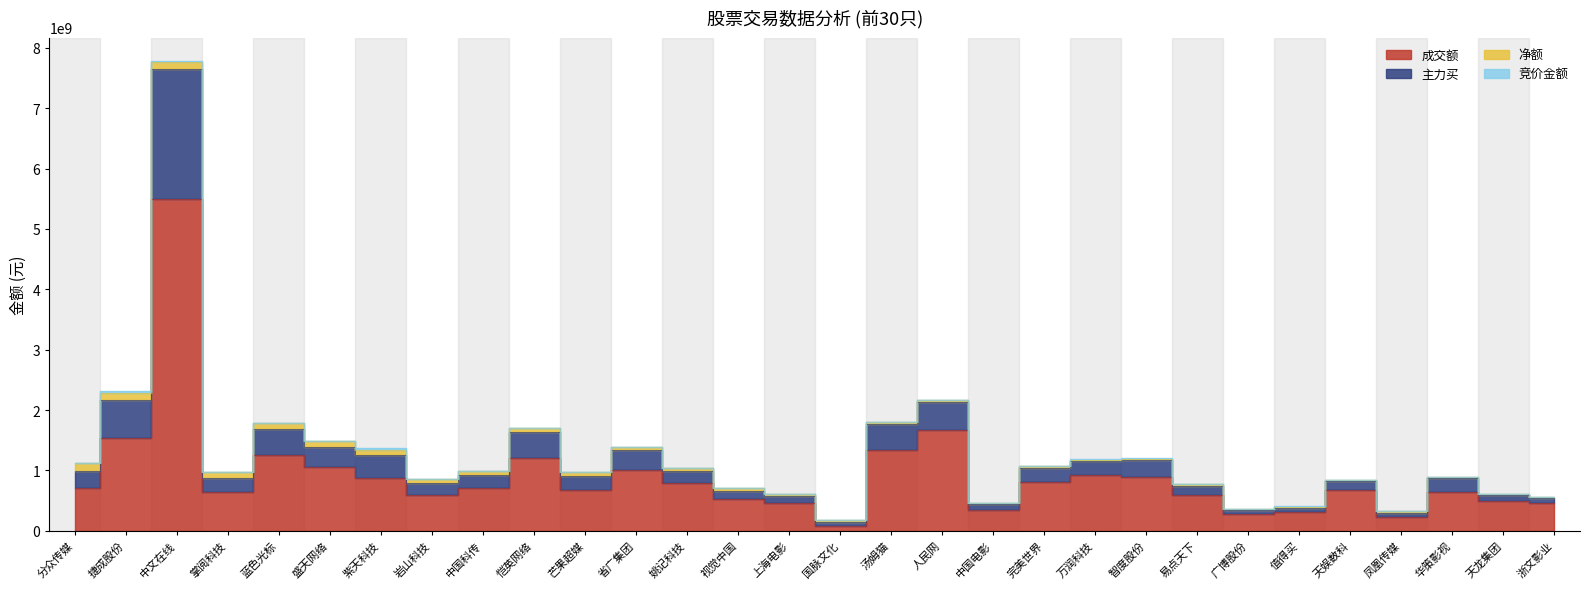

What is the label of the 18th point from the left?

人民网